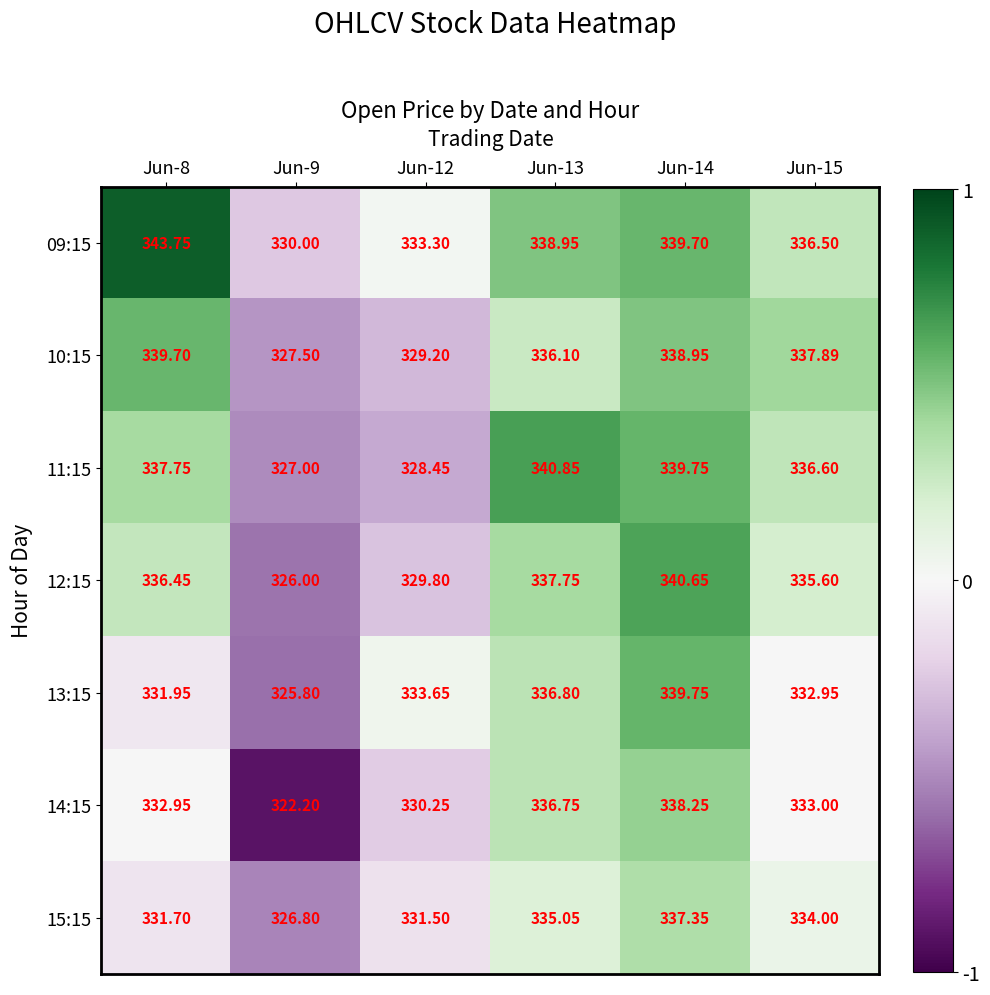

Is the value of 13:15 at Jun-14 greater than the value of 10:15 at Jun-9?

Yes